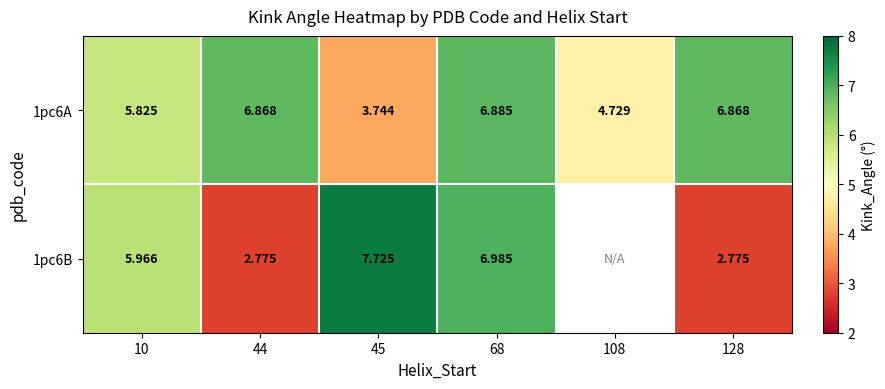

Is the value of 1pc6A at 128 greater than the value of 1pc6B at 128?

Yes